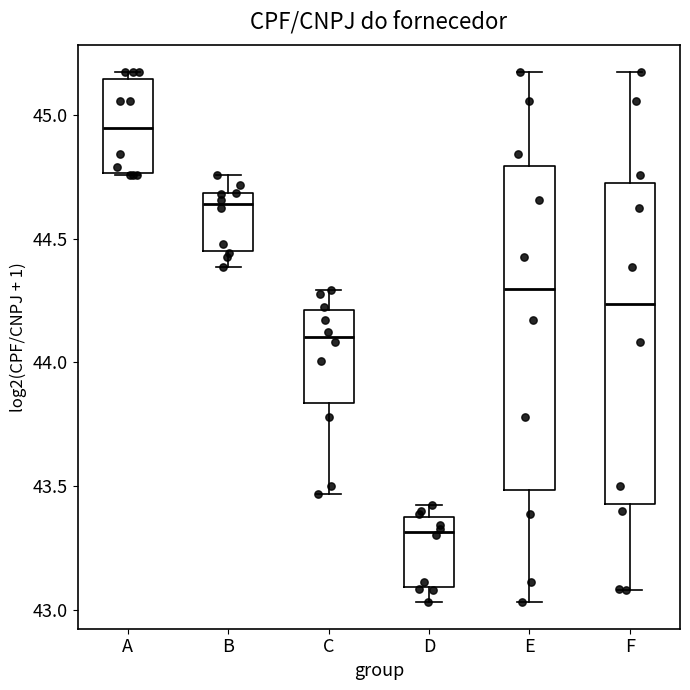

Where is the upper edge of the box for B on the y-axis? The values are not printed on the chart, so give them approximately, as read against the axis.

44.70